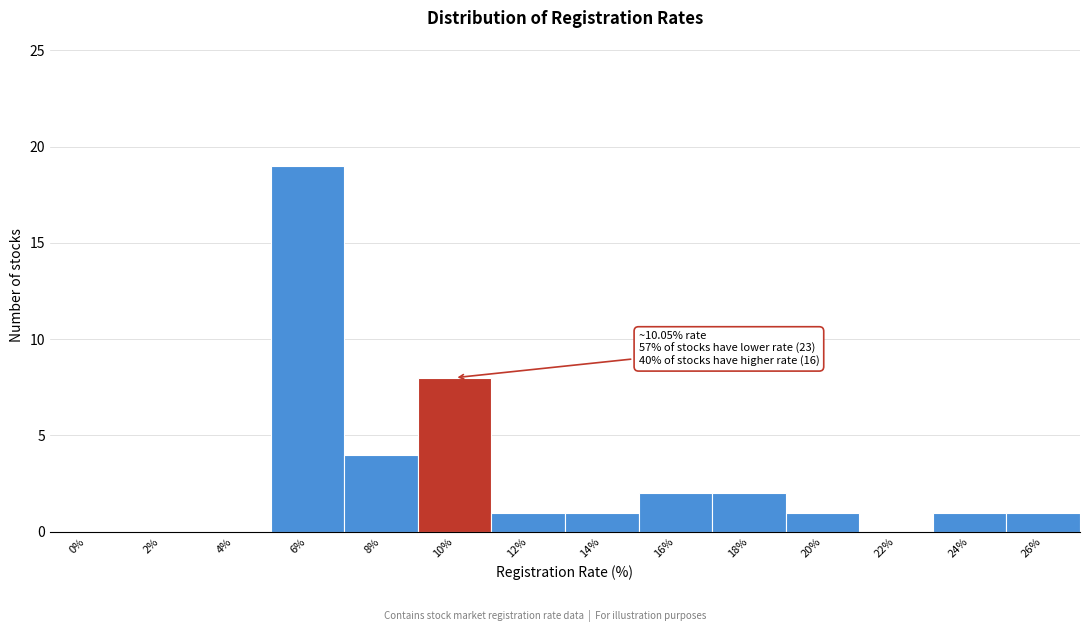

Reading left to right, list all the values displayed in this chart.

0%=0	2%=0	4%=0	6%=19	8%=4	10%=8	12%=1	14%=1	16%=2	18%=2	20%=1	22%=0	24%=1	26%=1